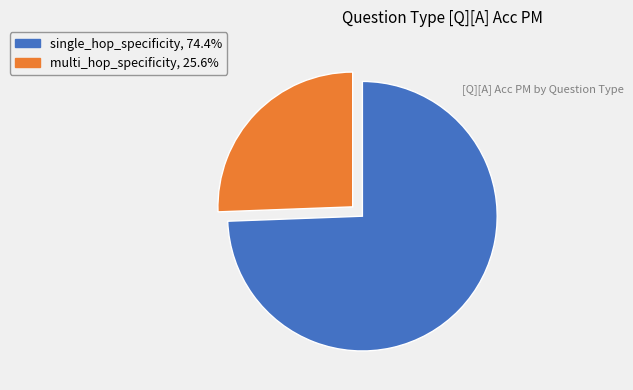

Is the sum of single_hop_specificity, 74.4% and multi_hop_specificity, 25.6% greater than half?

Yes